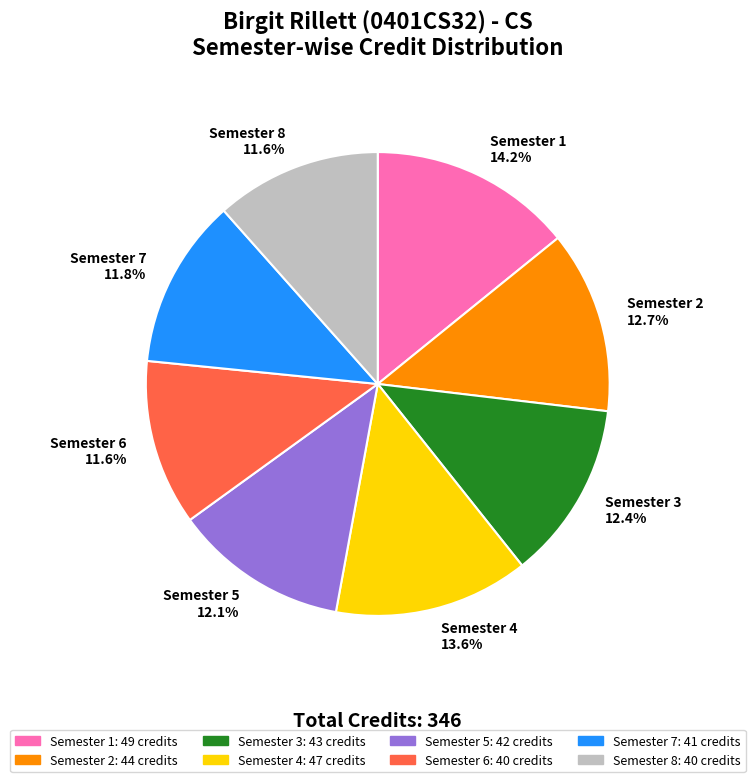

What is the ratio of the value at Semester 6 to the value at Semester 1?

0.8